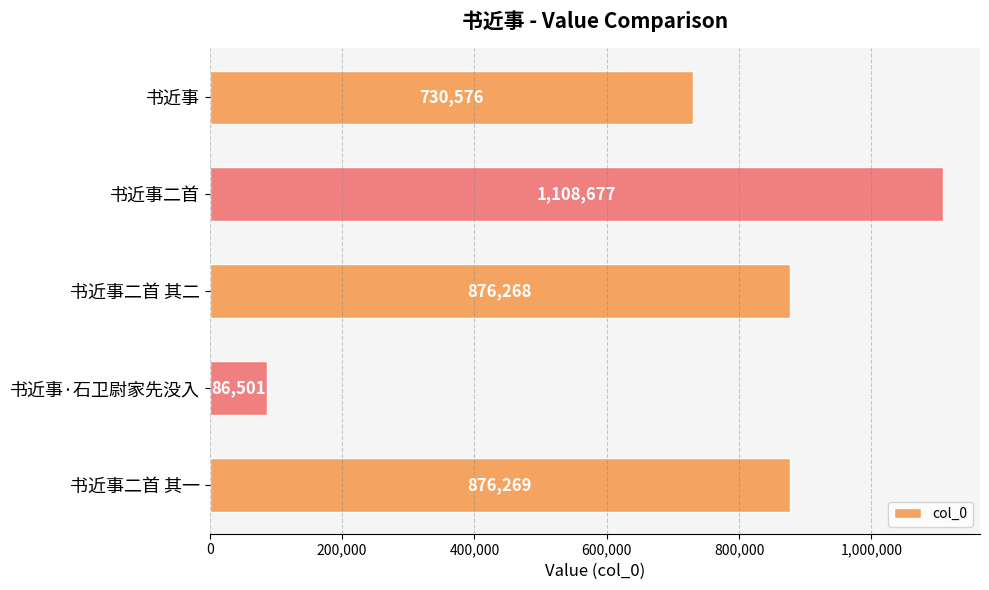

Reading top to bottom, list all the values displayed in this chart.

730576	1108677	876268	86501	876269